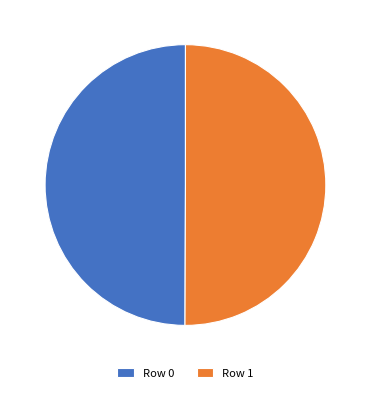

Approximately how many times larger is the value at Row 0 compared to Row 1?

1.0